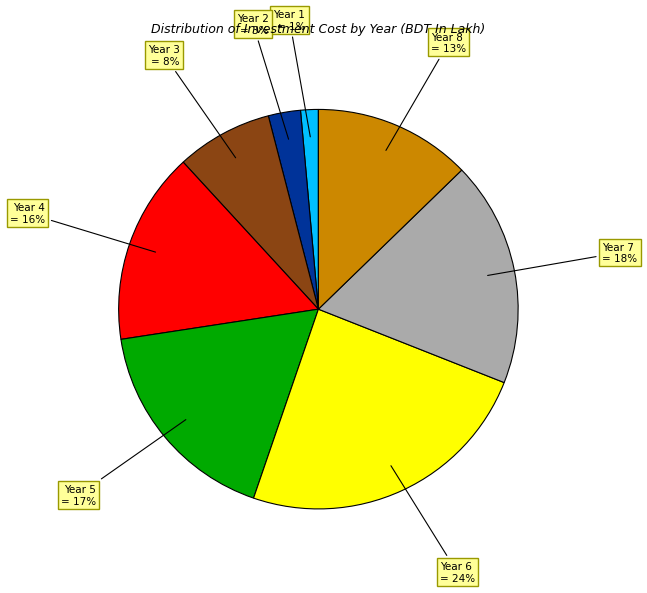

Combined, do Year 8 and Year 6 account for over 50%?

No